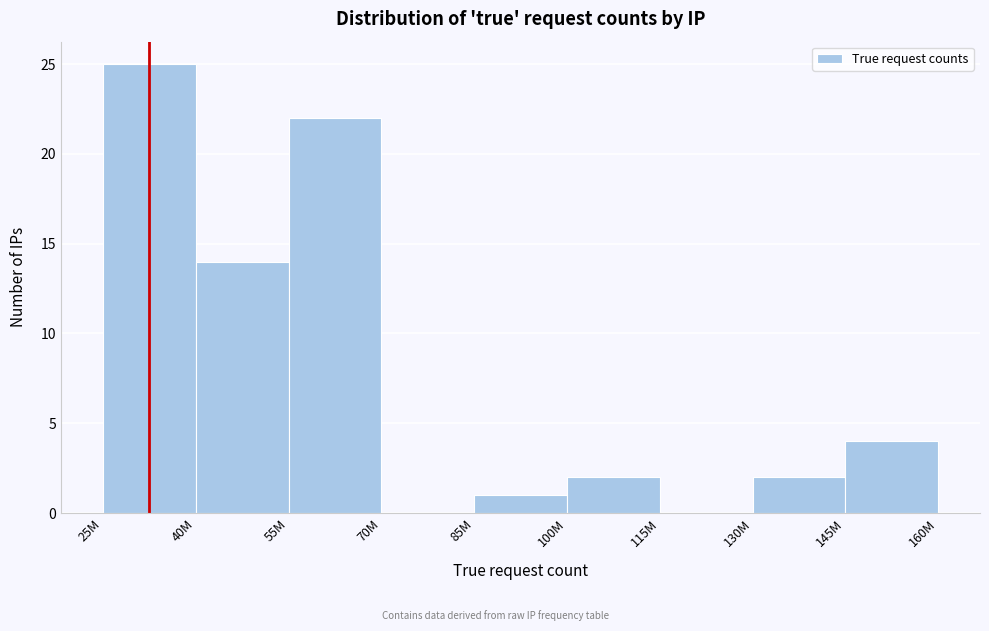

Reading right to left, list all the values displayed in this chart.

145M=4	130M=2	115M=0	100M=2	85M=1	70M=0	55M=22	40M=14	25M=25